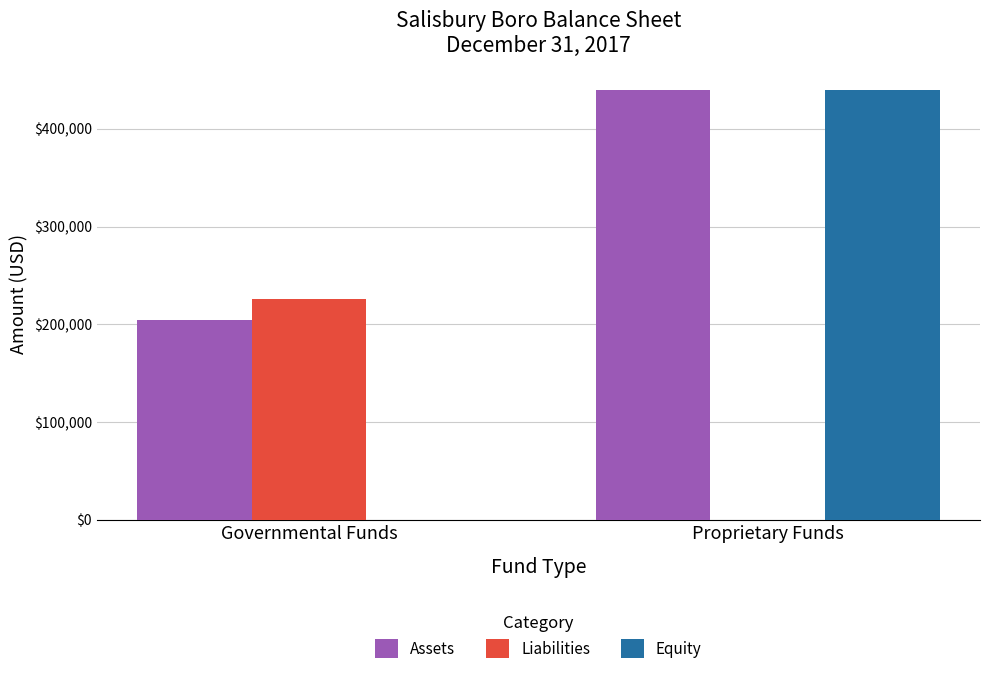

True or false: Assets has a value of 115919 at Proprietary Funds.

False